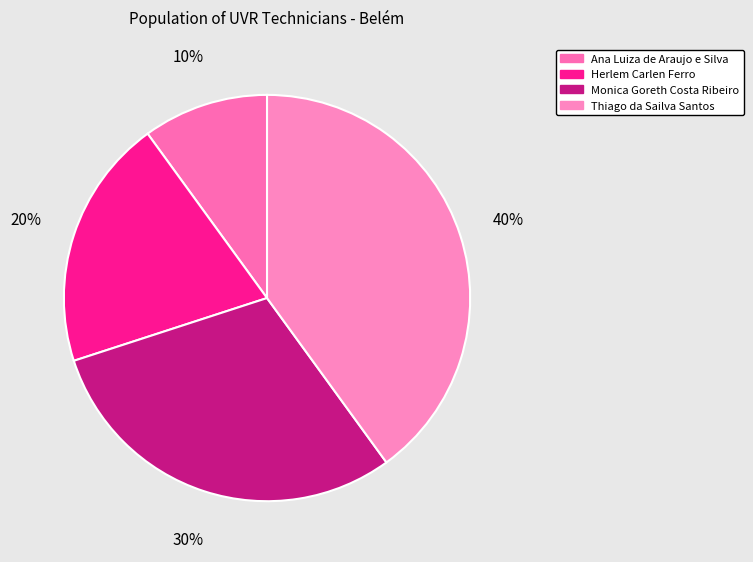

To the nearest percent, what is the difference between the largest and smallest slice percentages?

30%